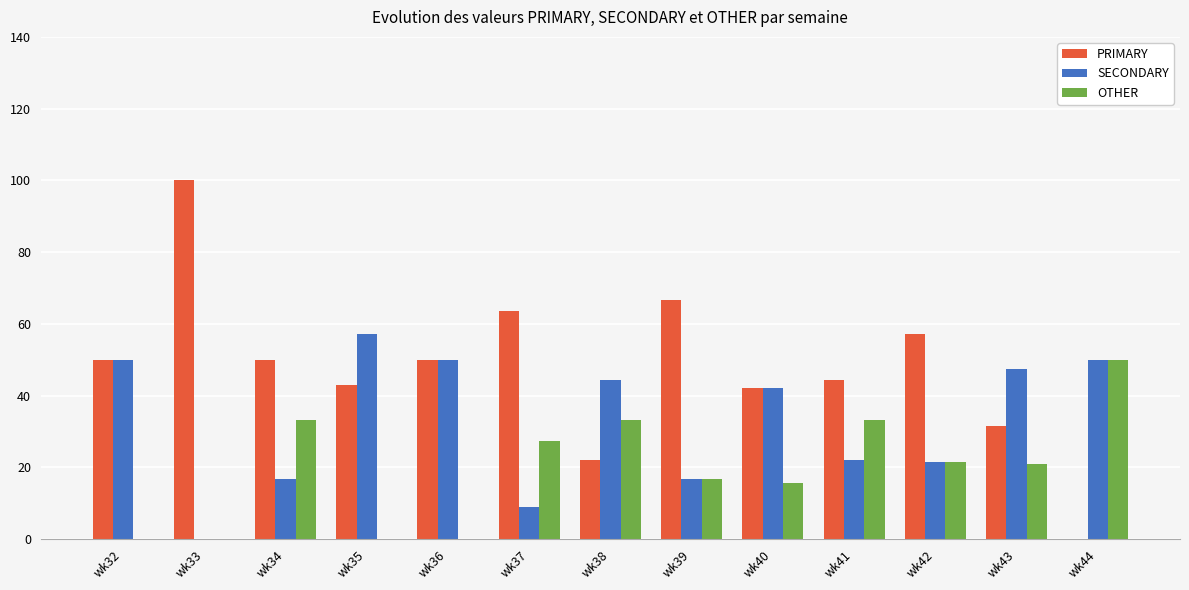

What is the total value across all series at wk38?

100.0